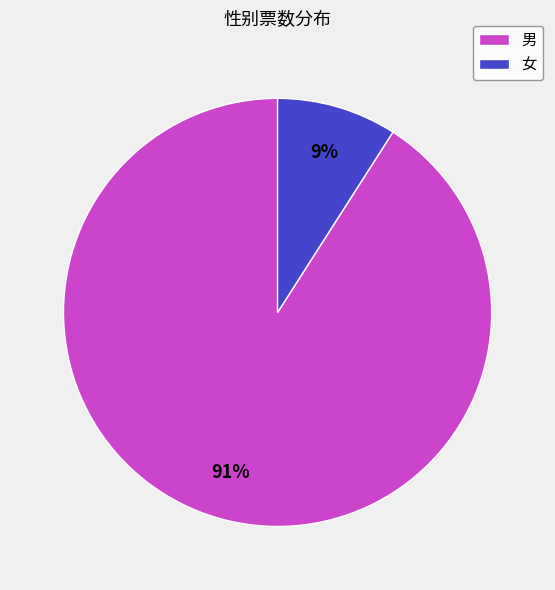

Combined, do 男 and 女 account for over 50%?

Yes